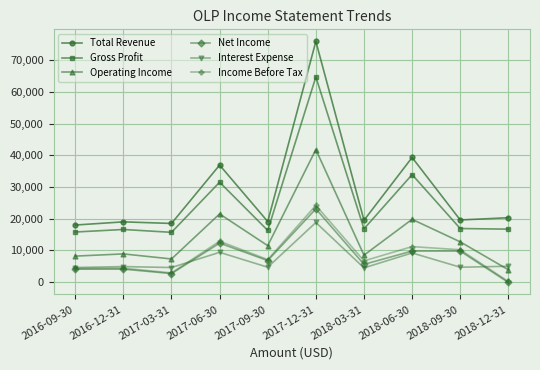

Which category has the lowest value across all series?

2018-12-31